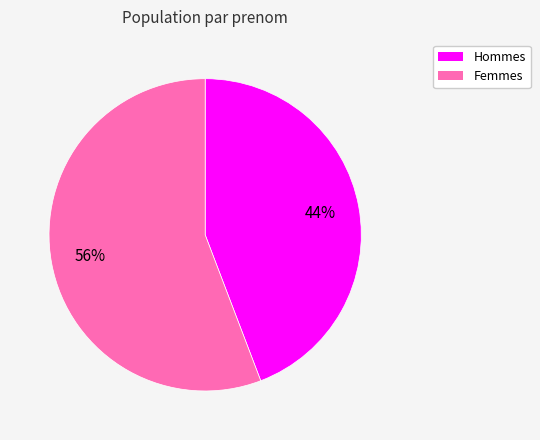

Is there any slice that represents more than half of the pie?

Yes